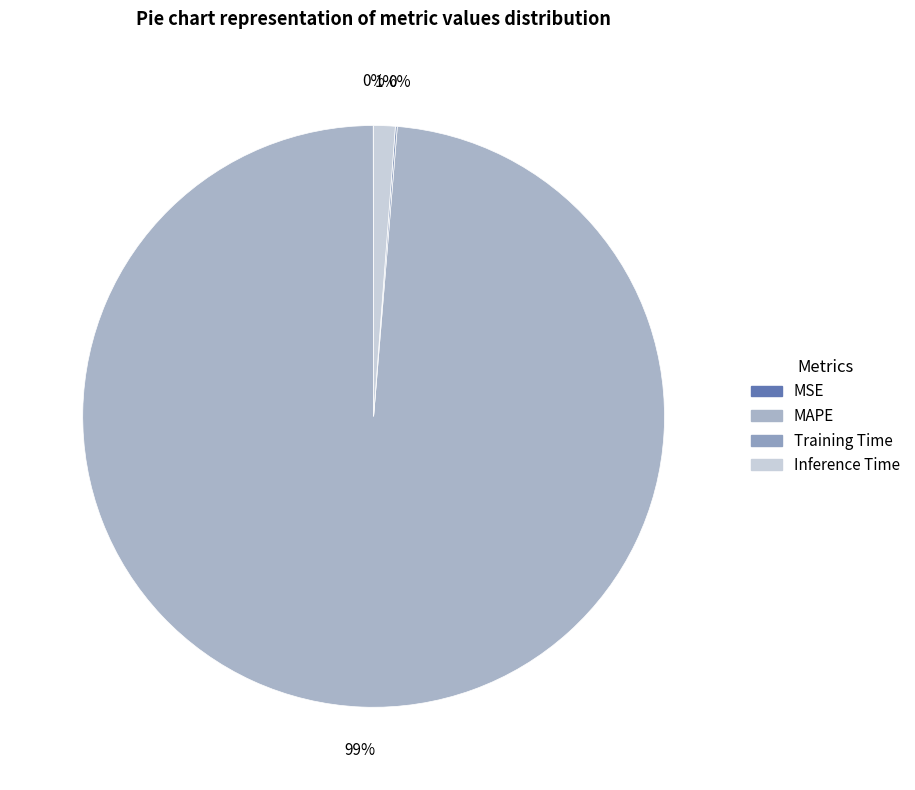

Rank the categories by value from highest to lowest.

MAPE, Inference Time, Training Time, MSE